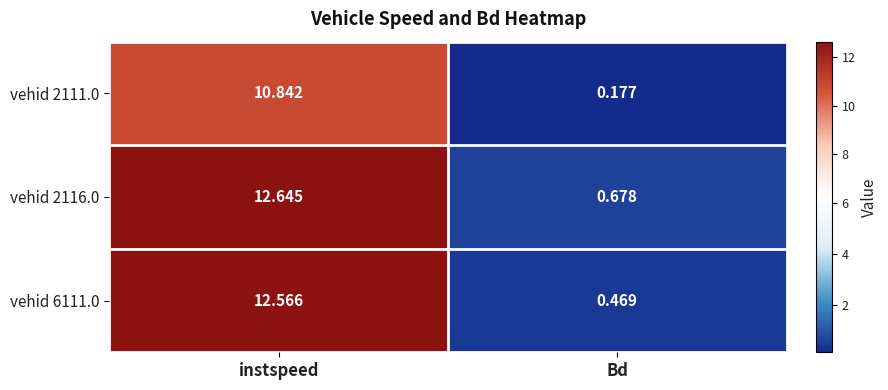

Which category has the highest value across all series?

instspeed